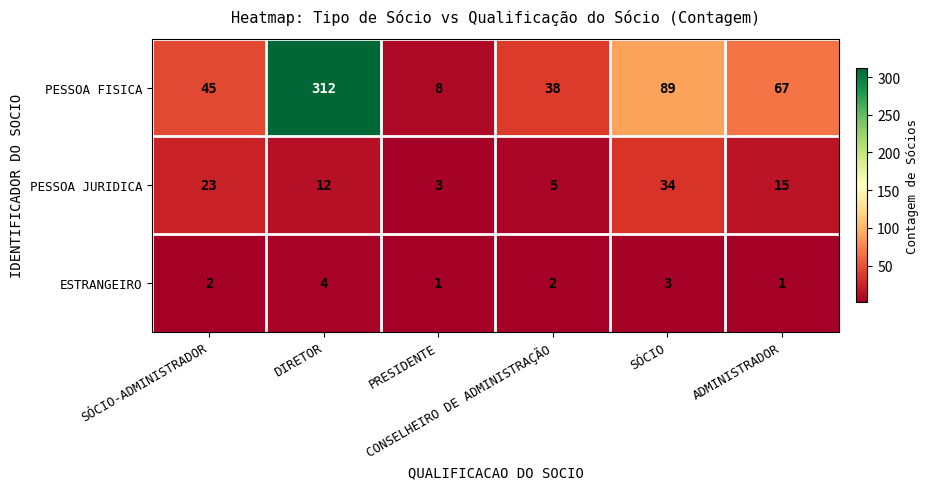

Which series has the largest range (max minus min)?

PESSOA FISICA